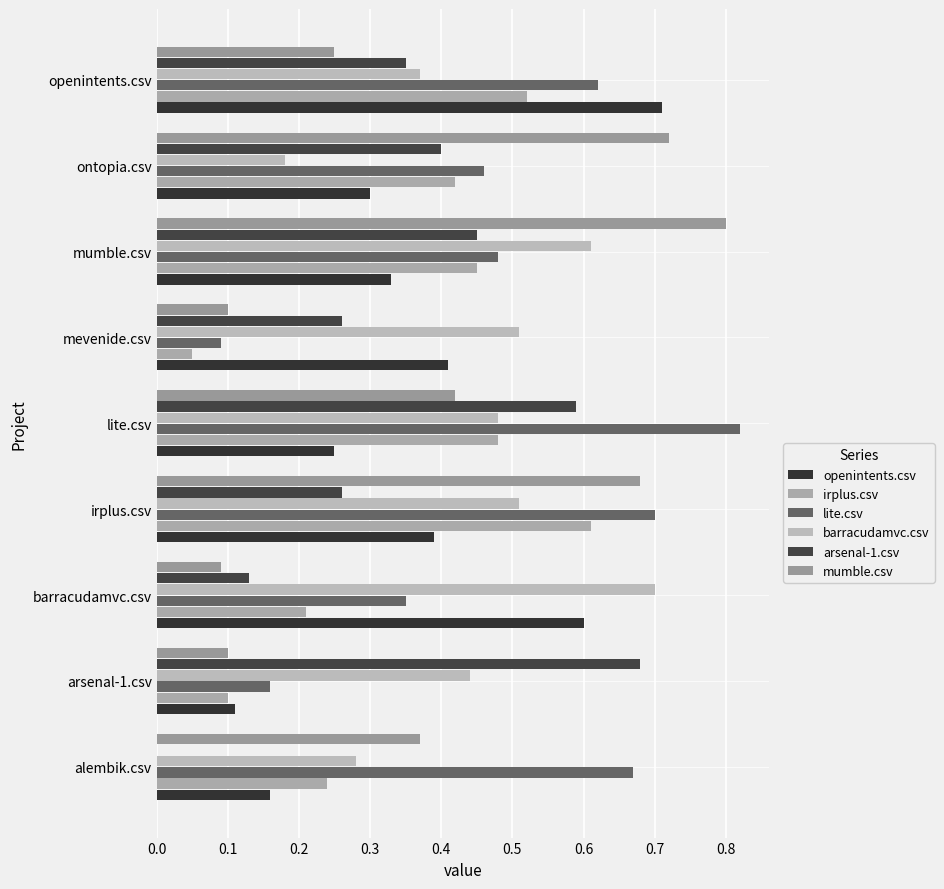

What is the average value of the openintents.csv series?

0.4